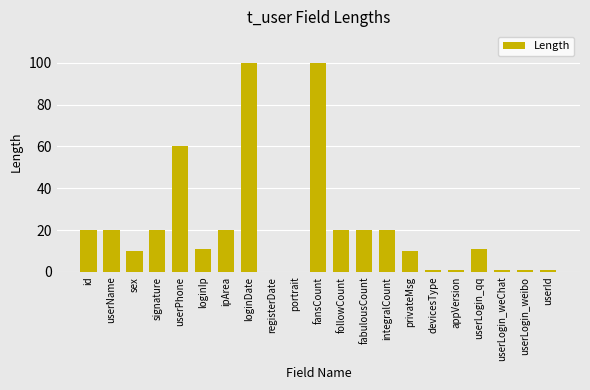

What is the sum of all values?

447